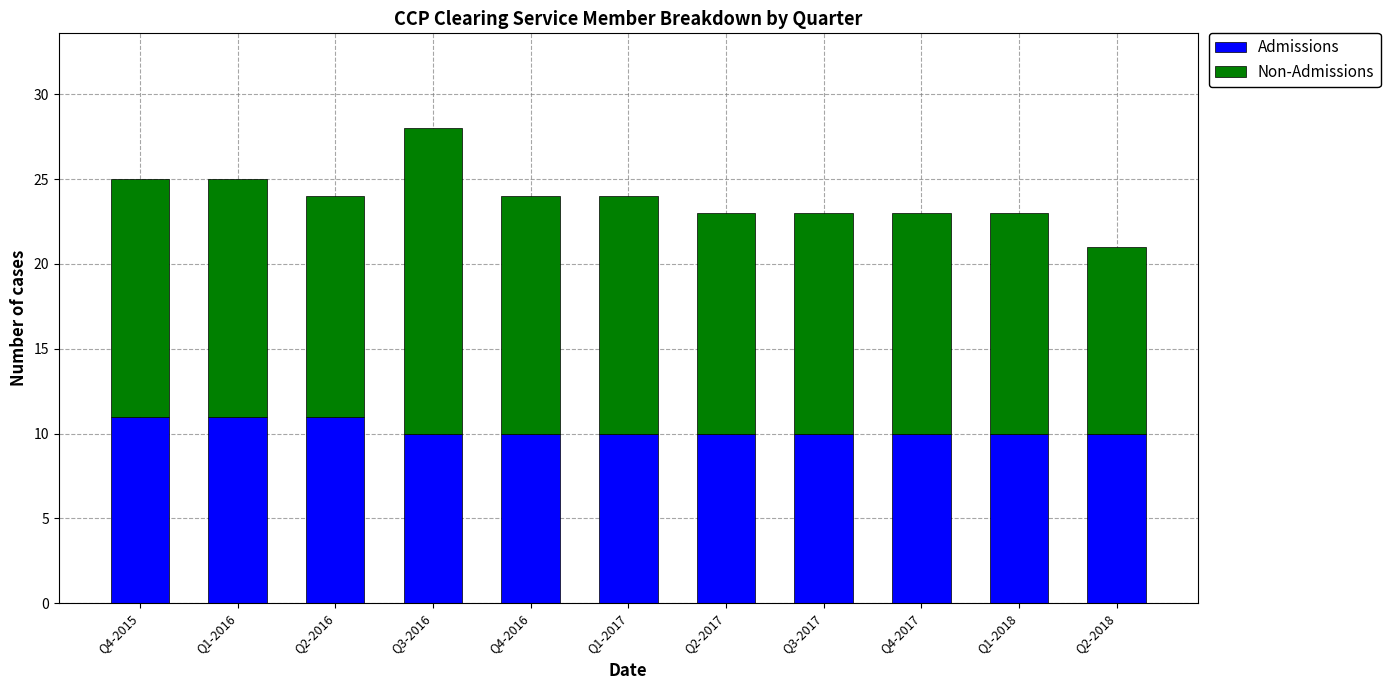

What is the average value of the Admissions series?

10